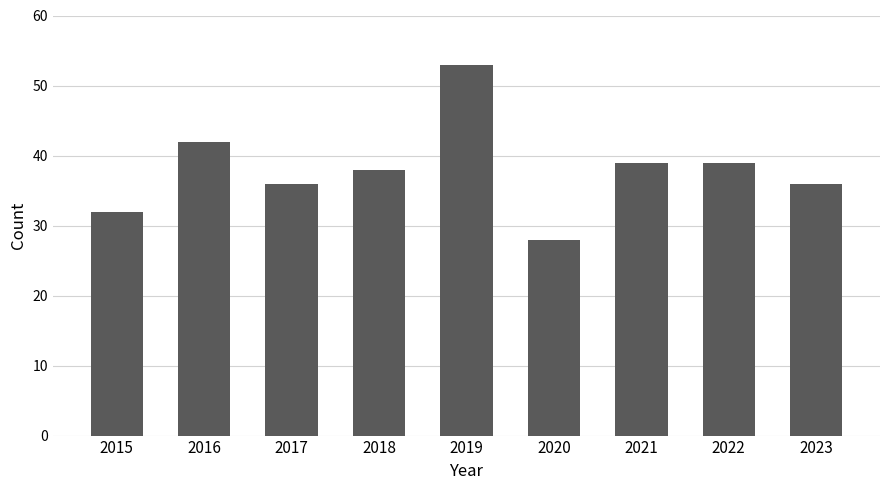

What is the sum of the values at 2022 and 2020?

67